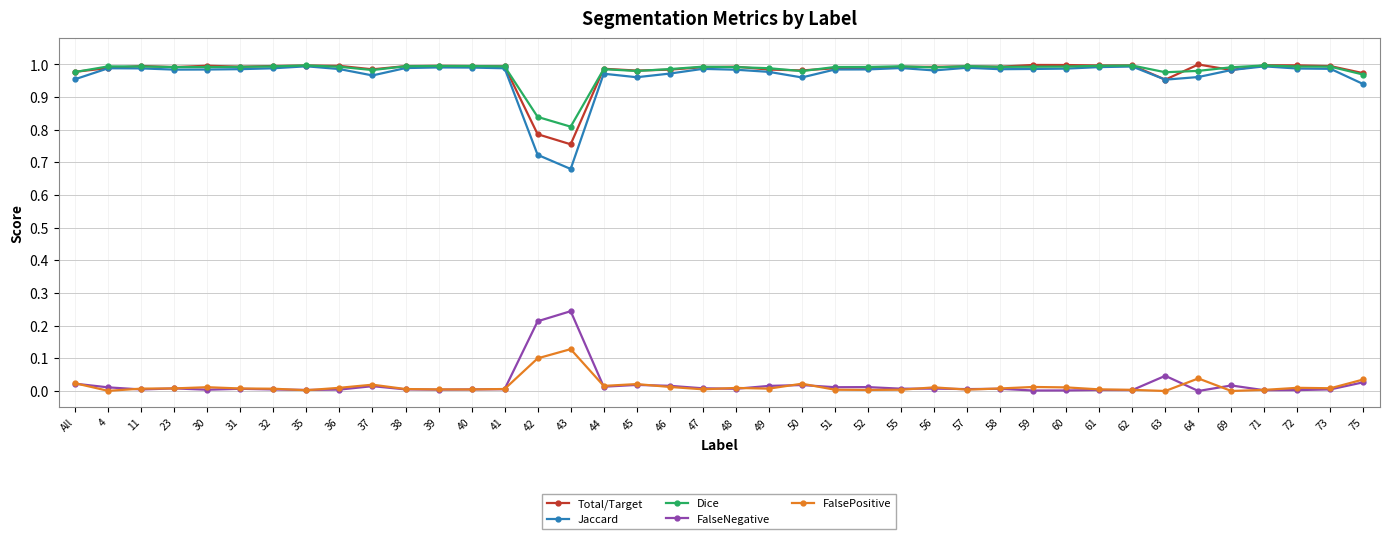

Which series has the widest spread of values?

Jaccard